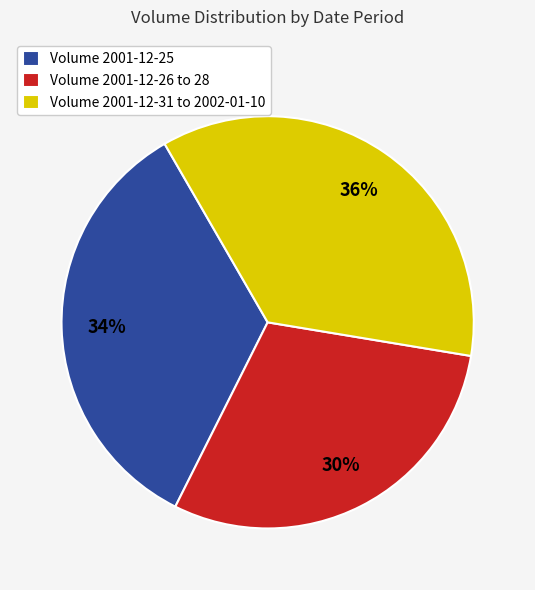

Which category has the biggest portion of the pie?

Volume 2001-12-31 to 2002-01-10